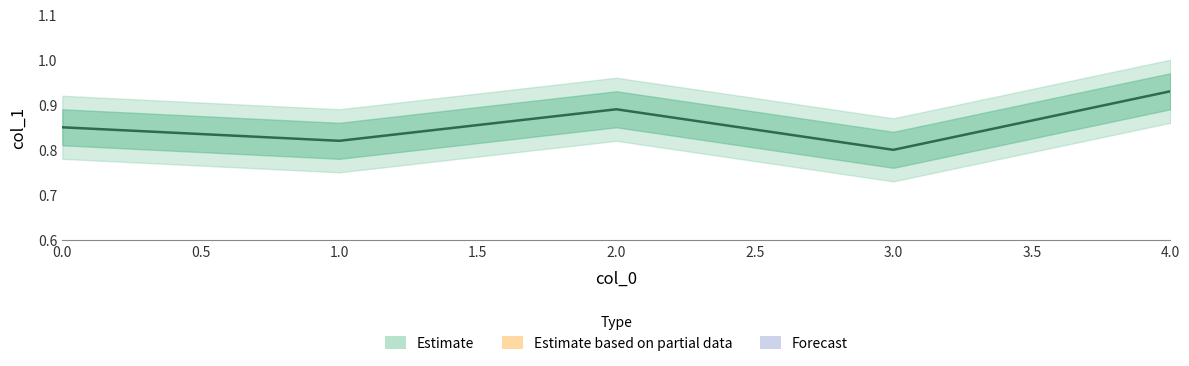

At which label is the value closest to 0?

3